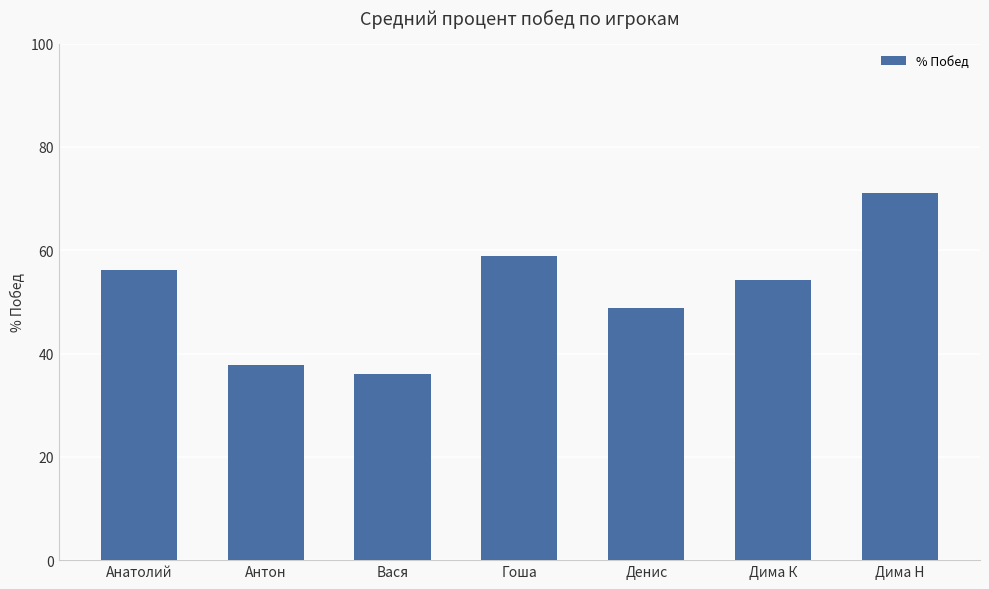

Reading right to left, list all the values displayed in this chart.

71.0	54.2	48.9	58.9	36.0	37.7	56.2